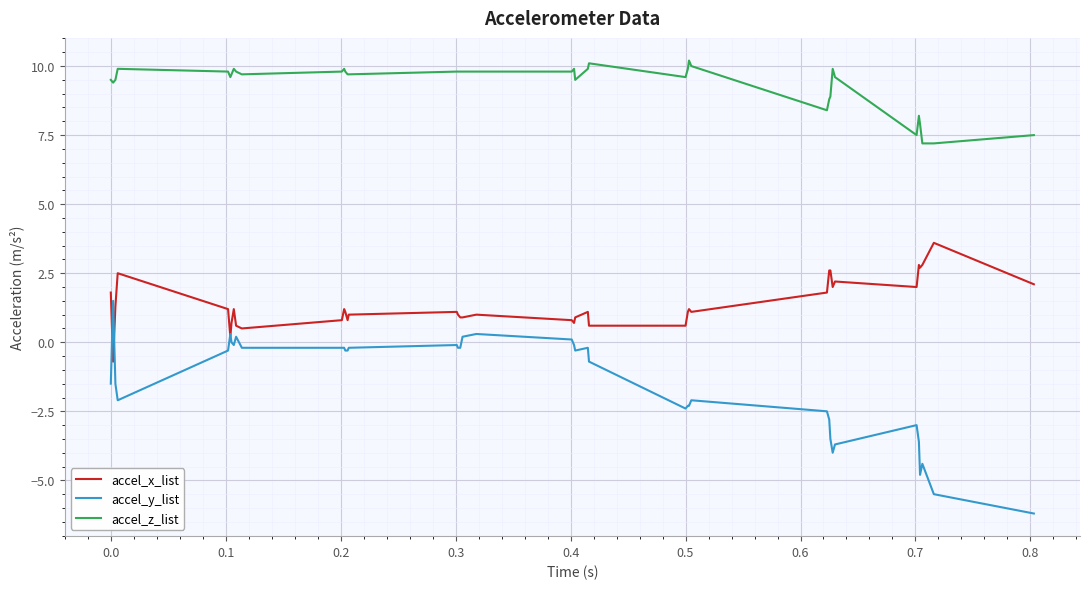

List the series in order of their overall mean, lowest first.

accel_y_list, accel_x_list, accel_z_list